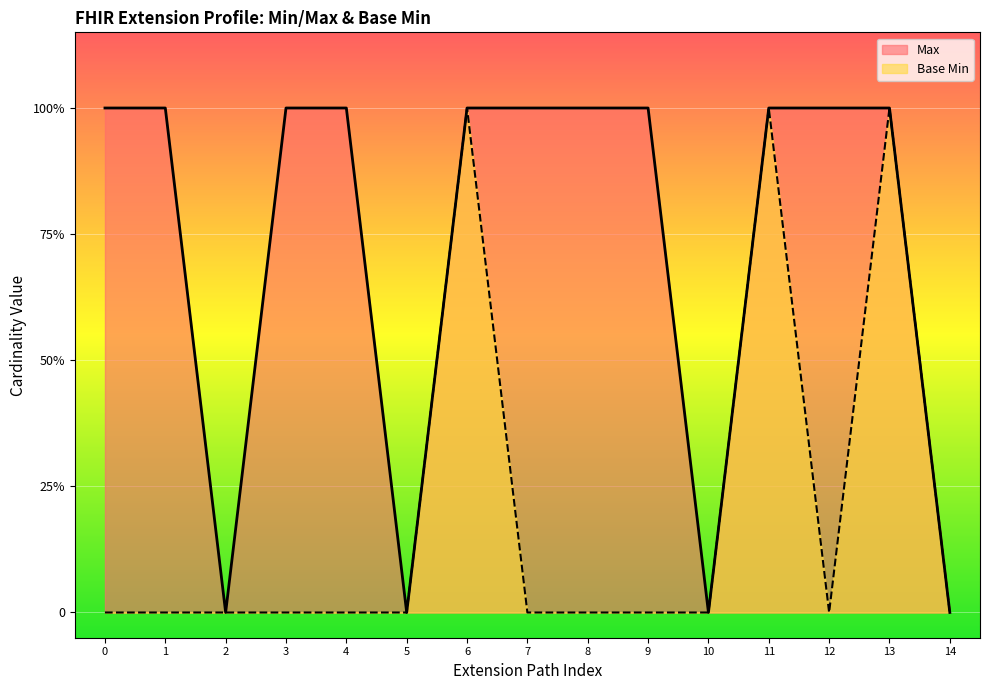

What is the maximum value shown in the chart?

1